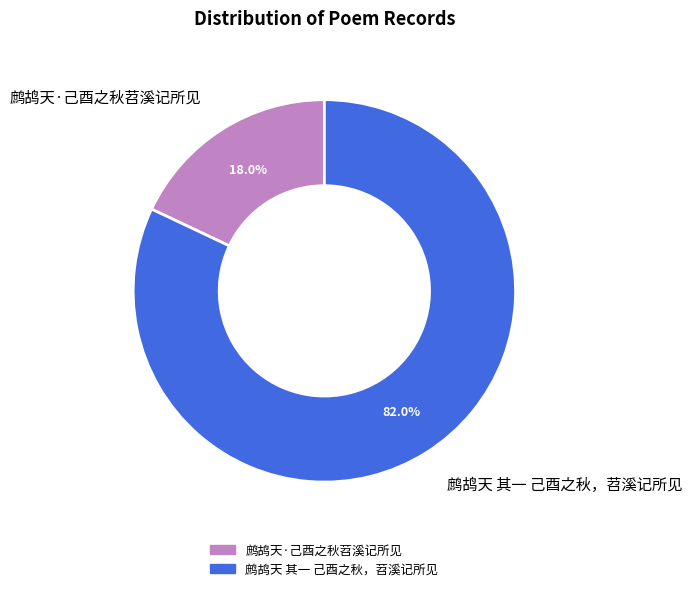

Does any single category account for the majority?

Yes